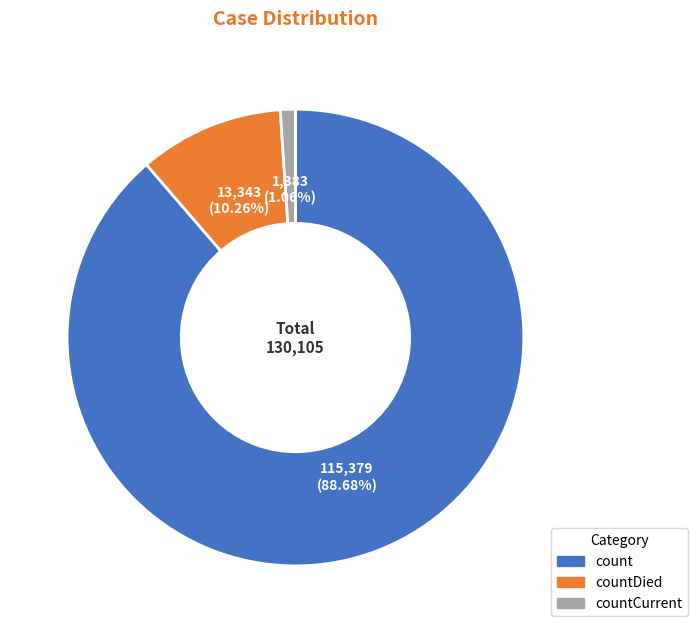

Is there any slice that represents more than half of the pie?

Yes